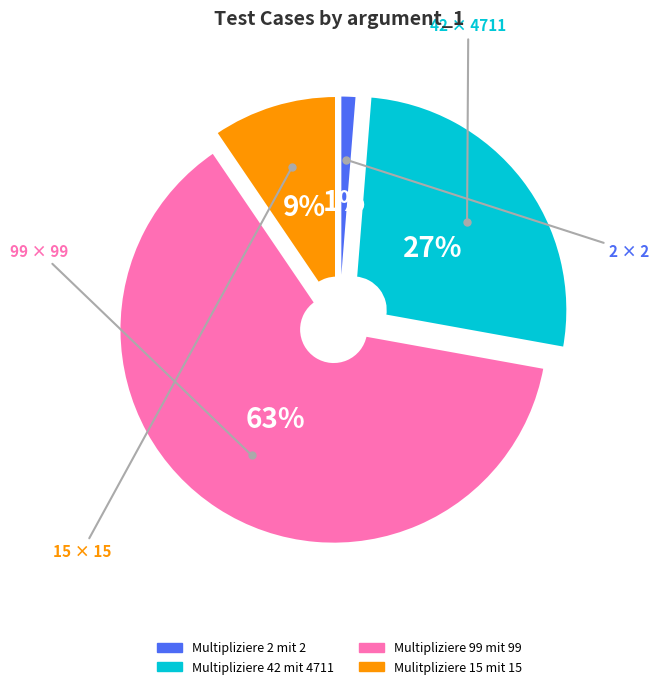

To the nearest percent, what portion does Multipliziere 2 mit 2 represent?

1%